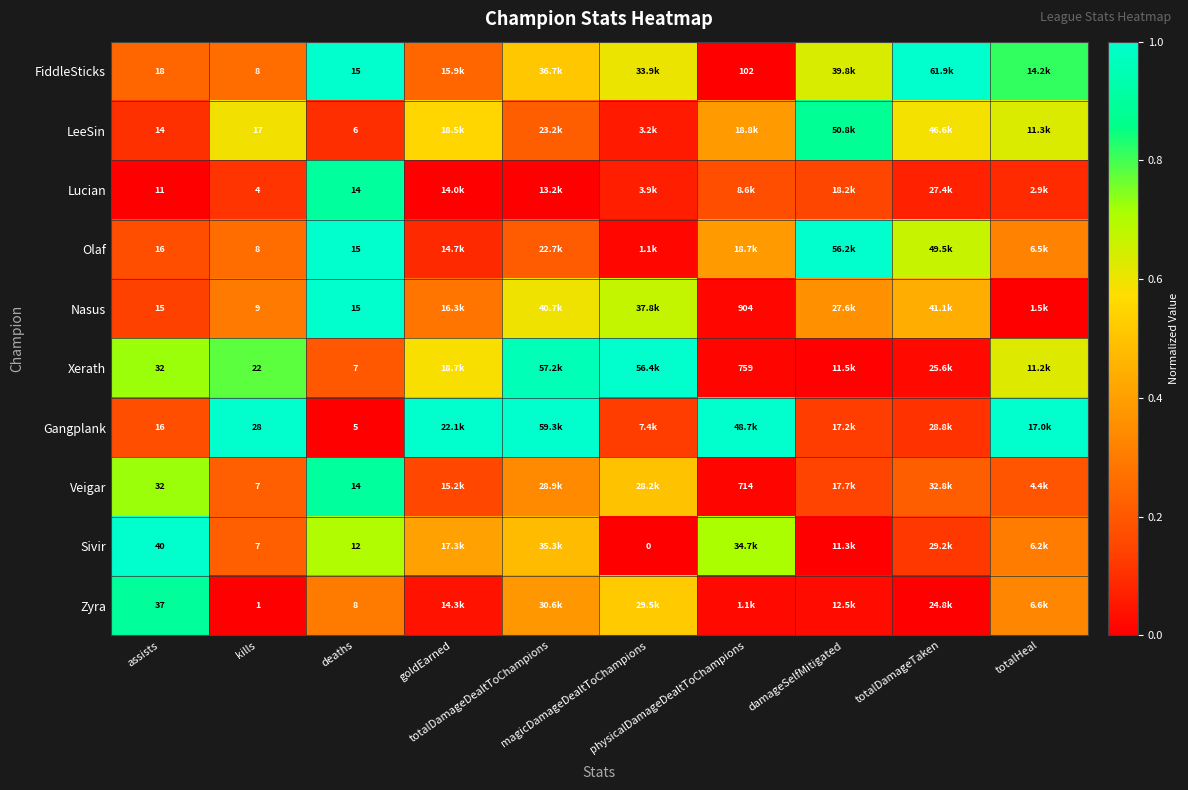

Rank the categories by Veigar value from highest to lowest.

deaths, assists, magicDamageDealtToChampions, totalDamageDealtToChampions, kills, totalDamageTaken, totalHeal, goldEarned, damageSelfMitigated, physicalDamageDealtToChampions